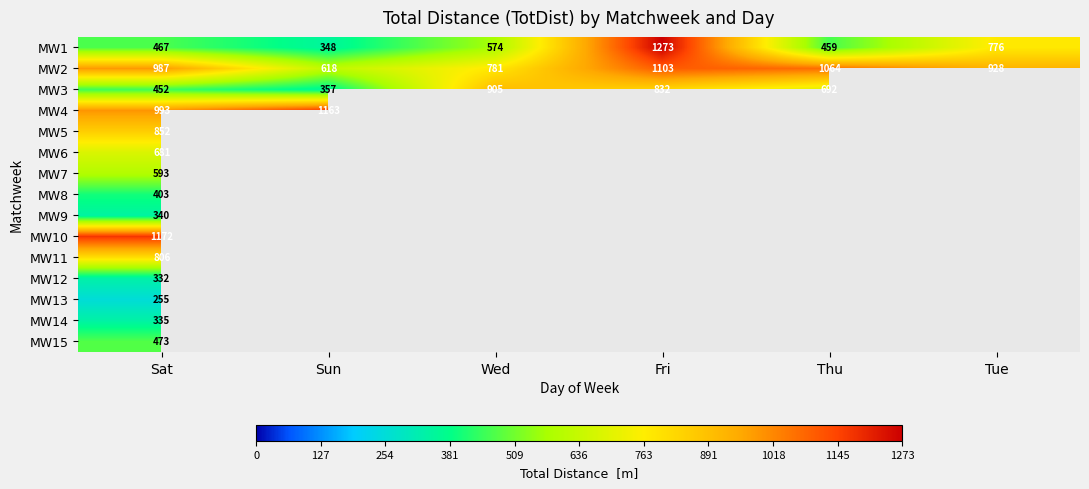

What is the spread (max minus min) of values at Sun?

815.0